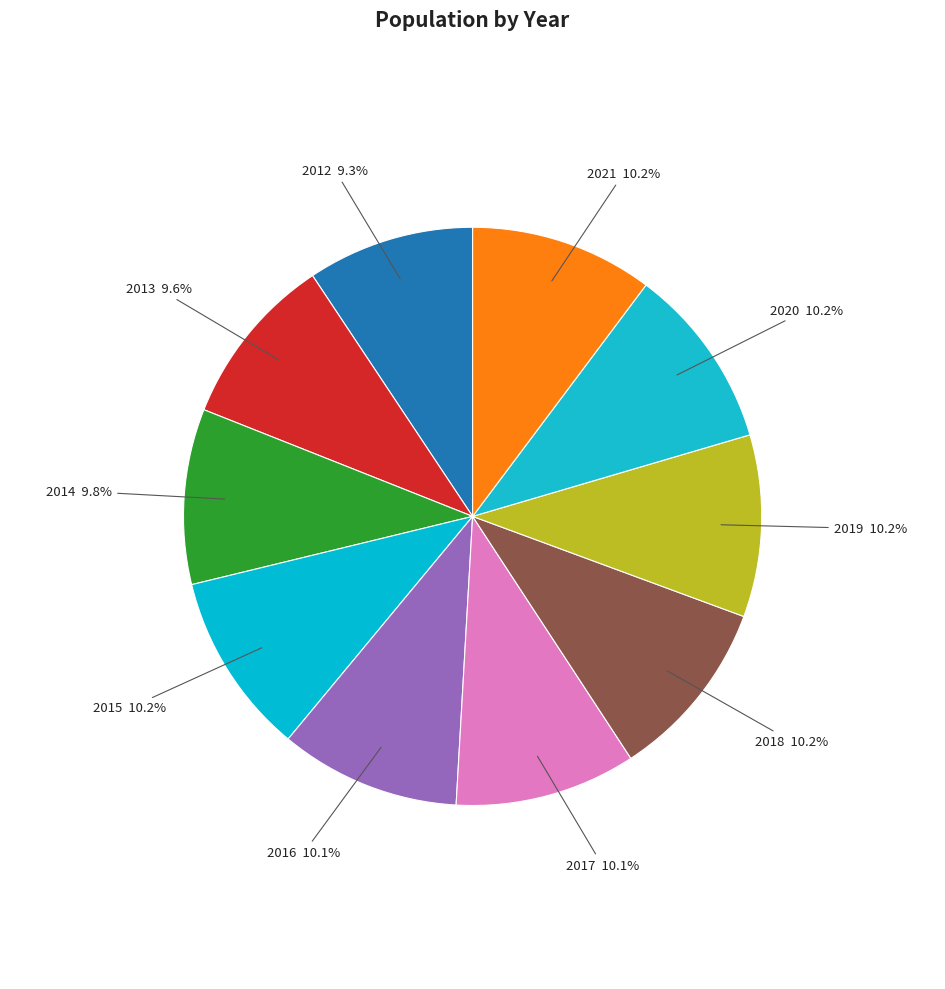

How many segments does this pie chart have?

10